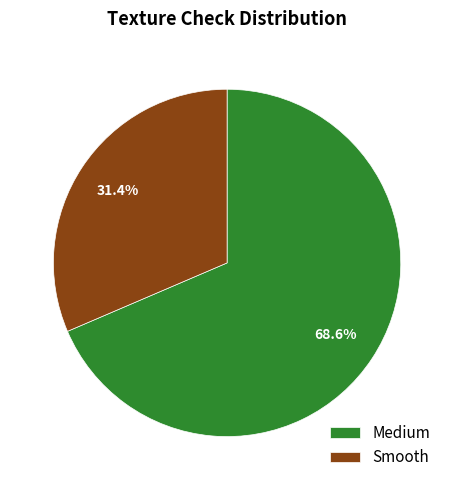

The Medium slice represents 69% of the pie. True or false?

True